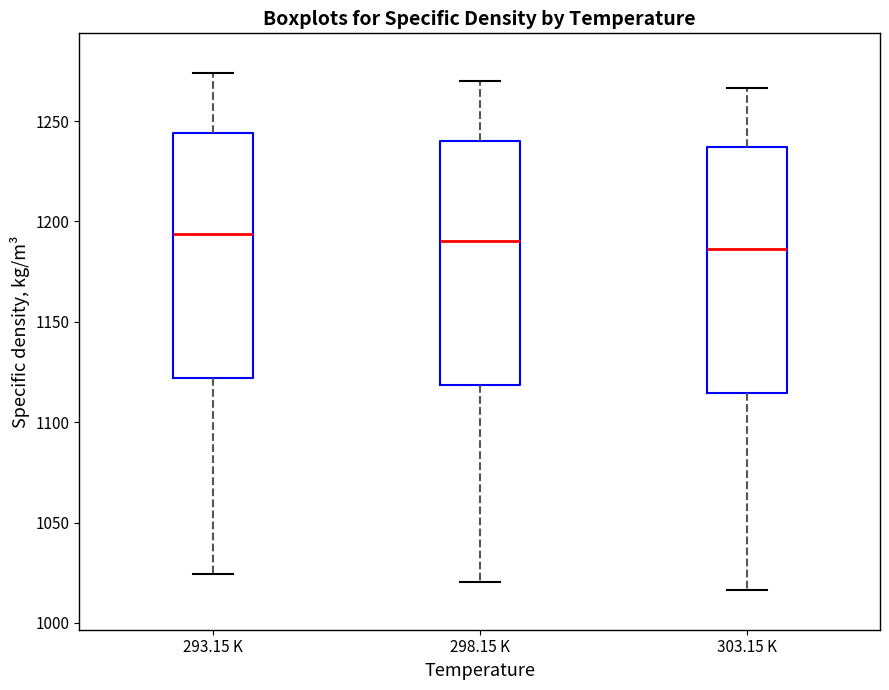

Reading left to right, transcribe this box plot: for each box, give where its median line is, the range the box spans, and where its two whiskers end, as read against the y-axis. The values are not printed on the chart, so give them approximately, as read against the axis.

293.15 K: median 1195, box 1120 to 1245, whiskers 1025 to 1275
298.15 K: median 1190, box 1120 to 1240, whiskers 1020 to 1270
303.15 K: median 1185, box 1115 to 1235, whiskers 1015 to 1265